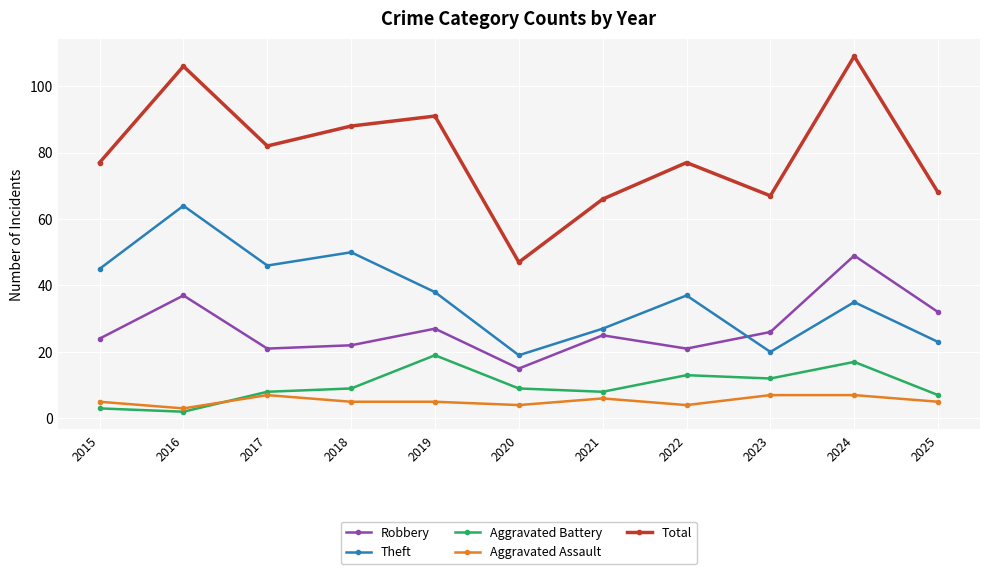

Reading left to right, what are all the values shown in this chart?

Robbery: 24	37	21	22	27	15	25	21	26	49	32
Theft: 45	64	46	50	38	19	27	37	20	35	23
Aggravated Battery: 3	2	8	9	19	9	8	13	12	17	7
Aggravated Assault: 5	3	7	5	5	4	6	4	7	7	5
Total: 77	106	82	88	91	47	66	77	67	109	68